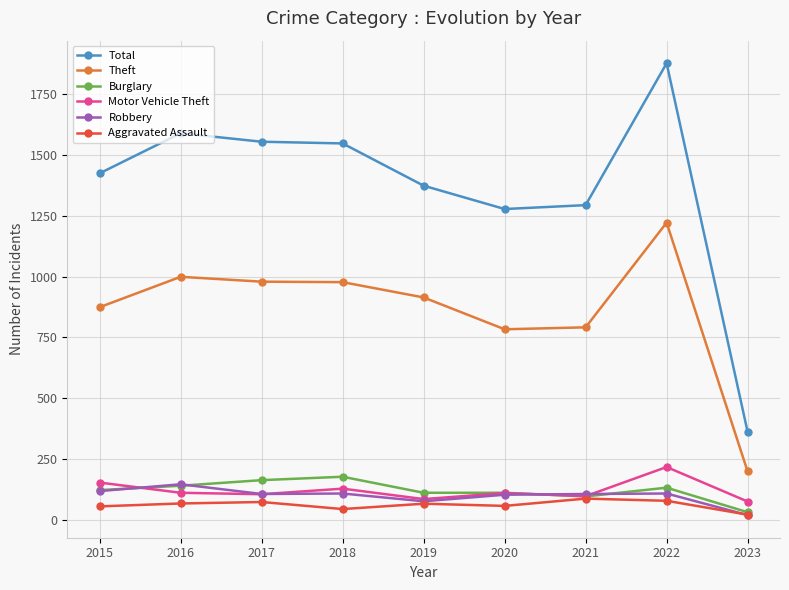

At which label does Motor Vehicle Theft first exceed 109?

2015